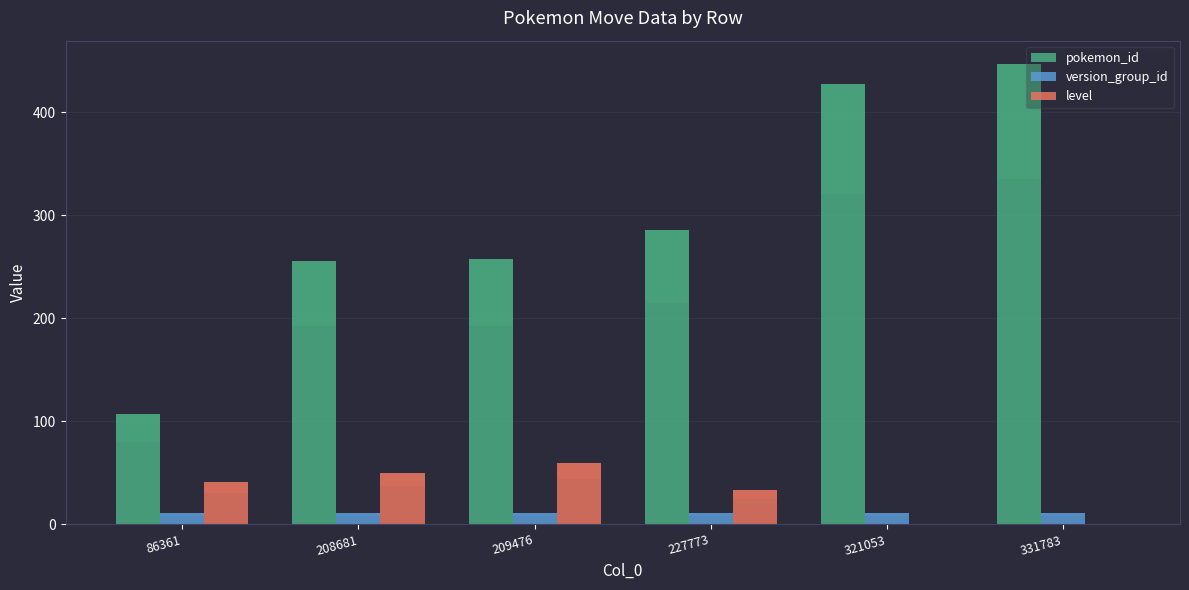

What is the sum of all pokemon_id values?

1780